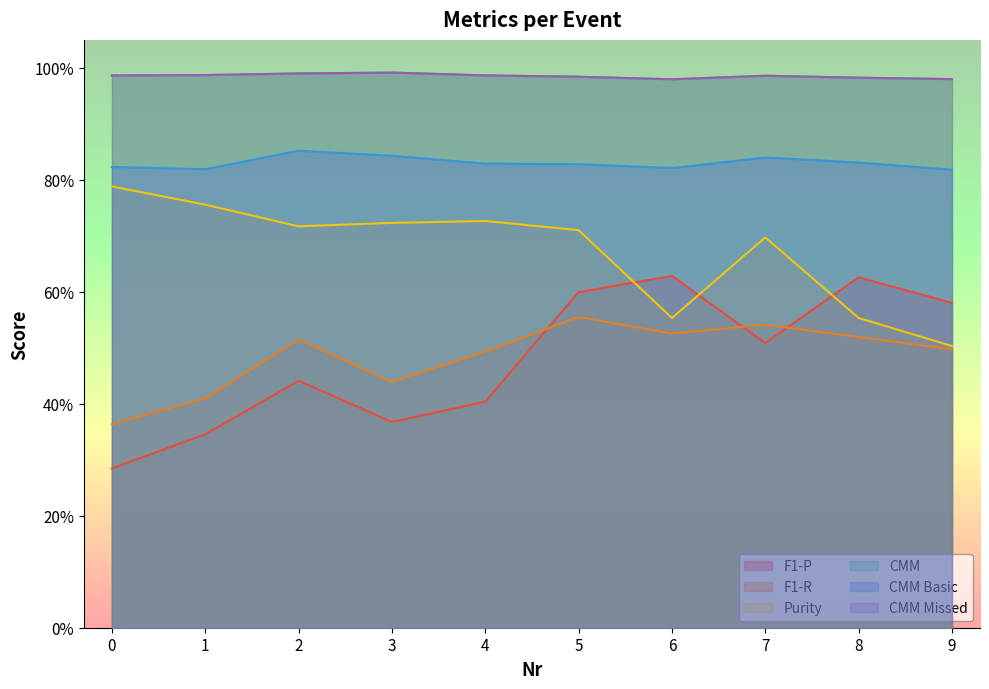

True or false: CMM Basic has more than 2 interior local peaks.

False